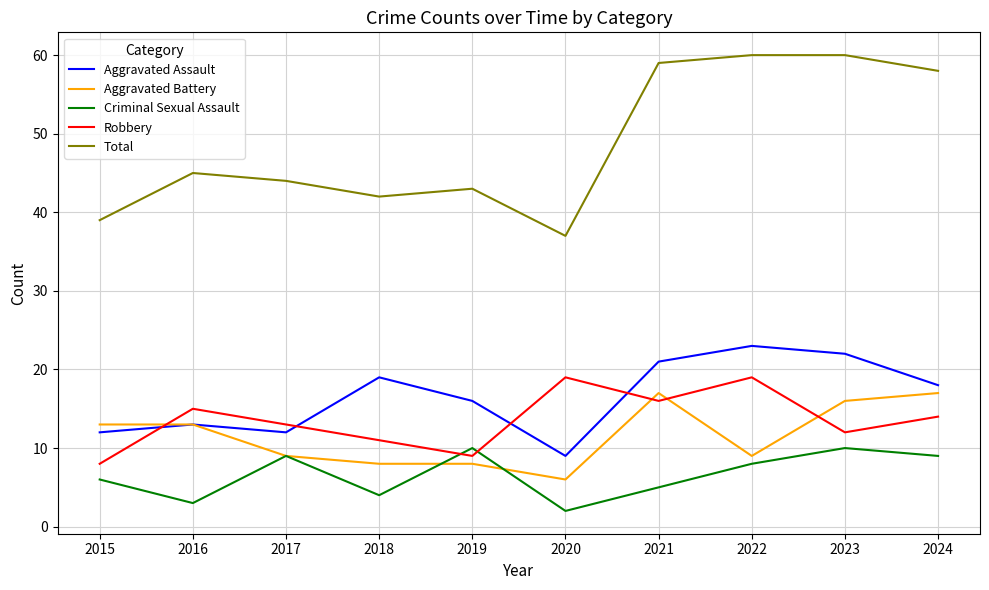

Rank the series at 2018 from highest to lowest value.

Total, Aggravated Assault, Robbery, Aggravated Battery, Criminal Sexual Assault